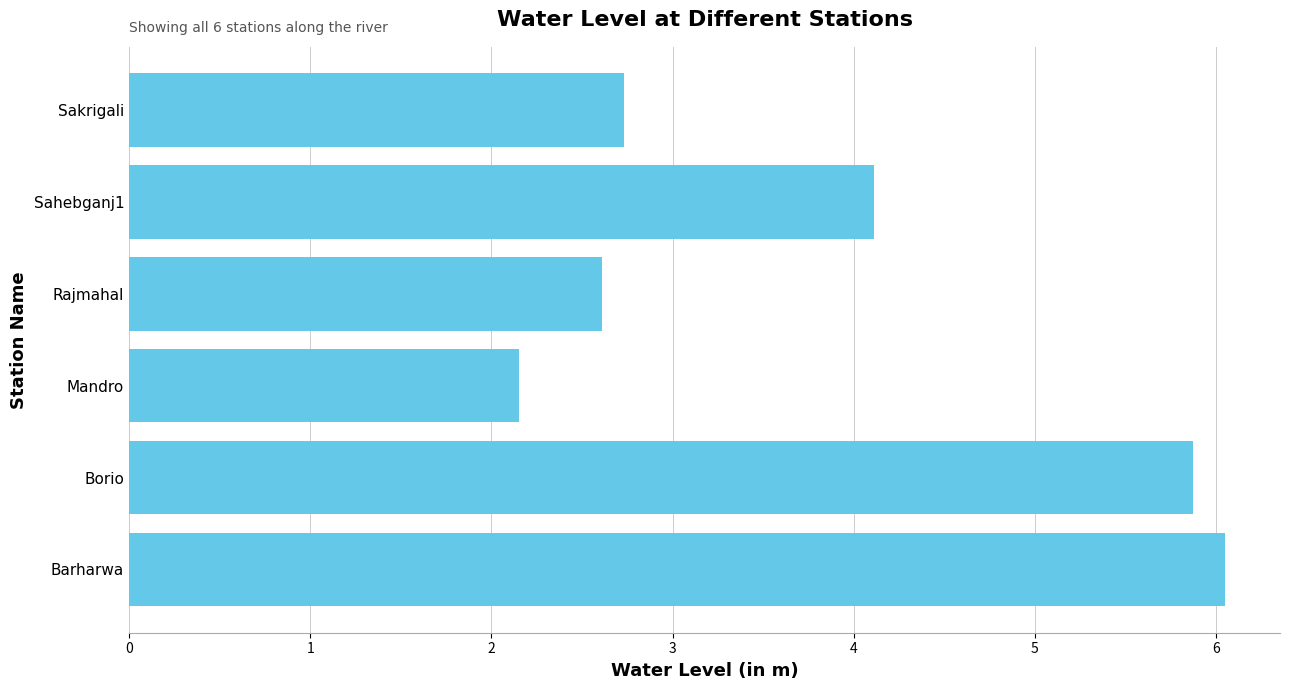

How many values are below 4?

3